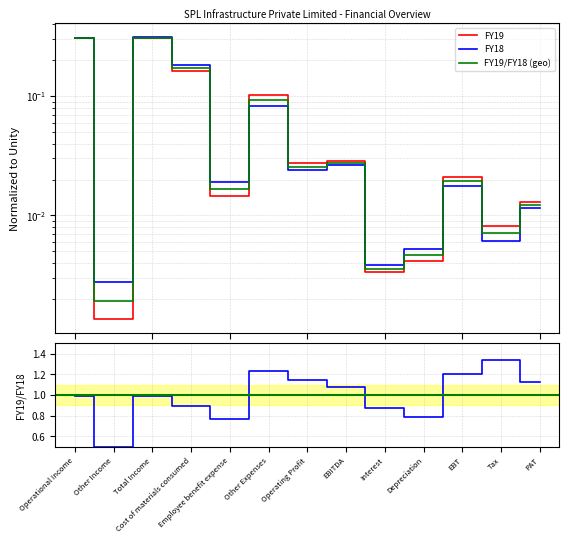

True or false: FY19 has a value of 0.3 at Operational Income.

True